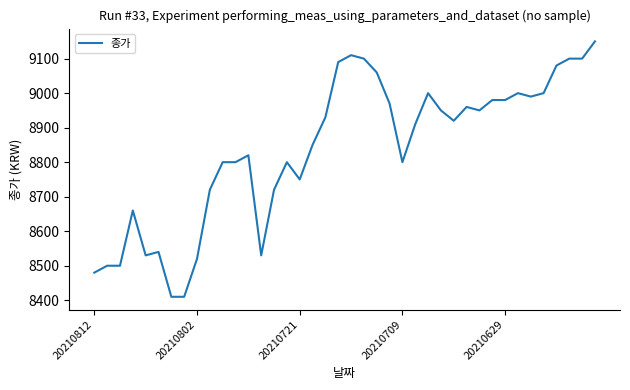

Reading left to right, list all the values displayed in this chart.

8480	8500	8500	8660	8530	8540	8410	8410	8520	8720	8800	8800	8820	8530	8720	8800	8750	8850	8930	9090	9110	9100	9060	8970	8800	8910	9000	8950	8920	8960	8950	8980	8980	9000	8990	9000	9080	9100	9100	9150